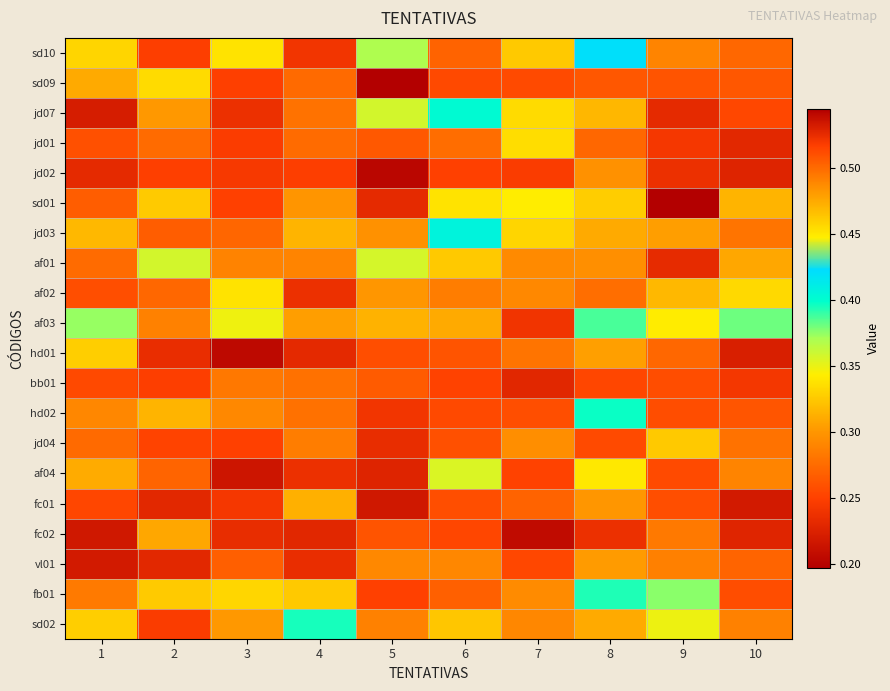

What is the smallest value displayed?

0.2